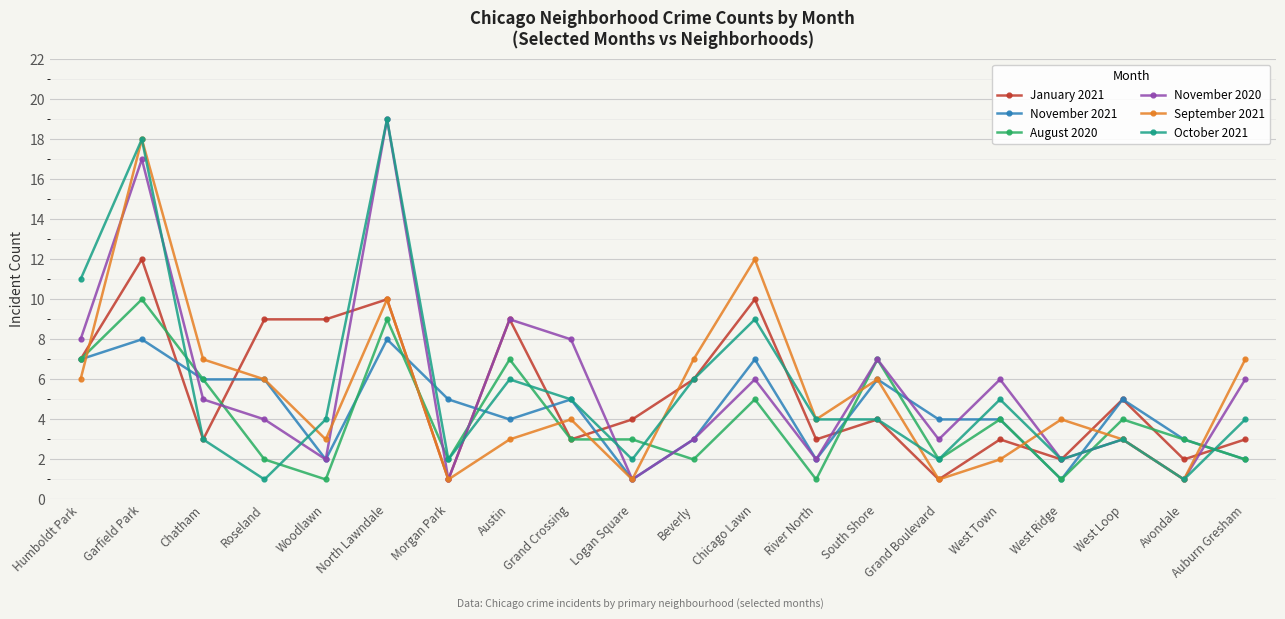

How many intersections are there between September 2021 and August 2020?

9